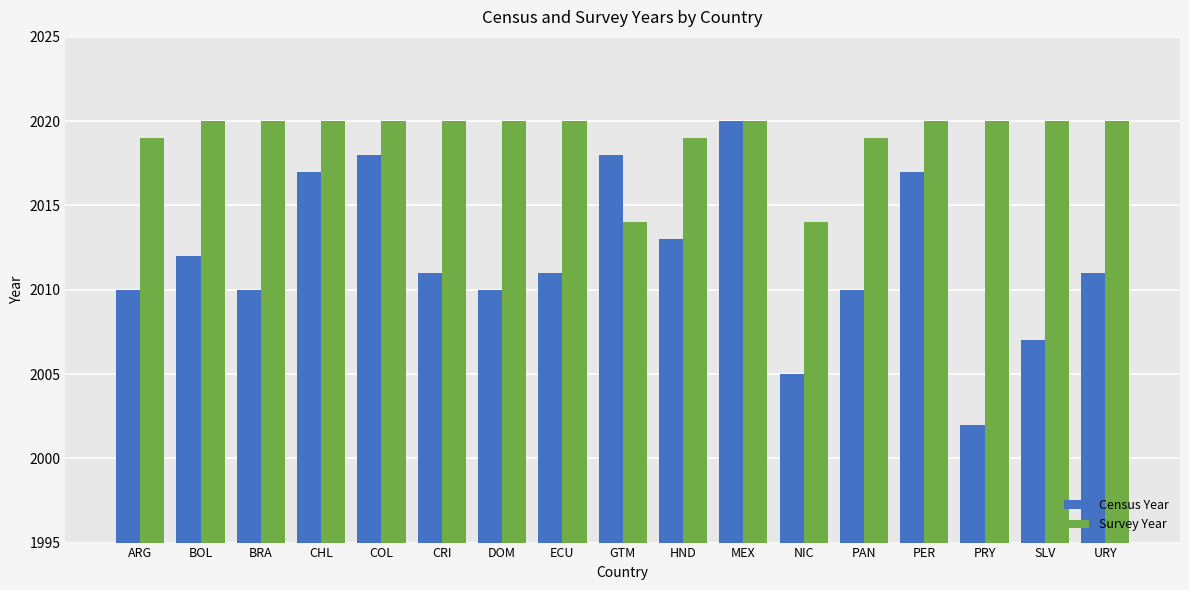

Reading left to right, extract all data points from this chart.

Census Year: ARG=2010	BOL=2012	BRA=2010	CHL=2017	COL=2018	CRI=2011	DOM=2010	ECU=2011	GTM=2018	HND=2013	MEX=2020	NIC=2005	PAN=2010	PER=2017	PRY=2002	SLV=2007	URY=2011
Survey Year: ARG=2019	BOL=2020	BRA=2020	CHL=2020	COL=2020	CRI=2020	DOM=2020	ECU=2020	GTM=2014	HND=2019	MEX=2020	NIC=2014	PAN=2019	PER=2020	PRY=2020	SLV=2020	URY=2020